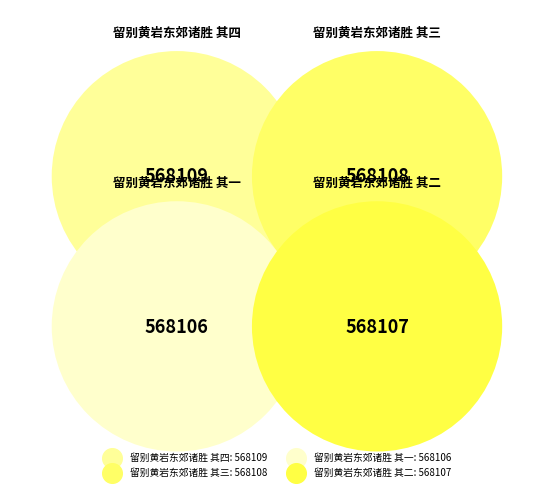

To the nearest percent, what is the average slice percentage?

25%